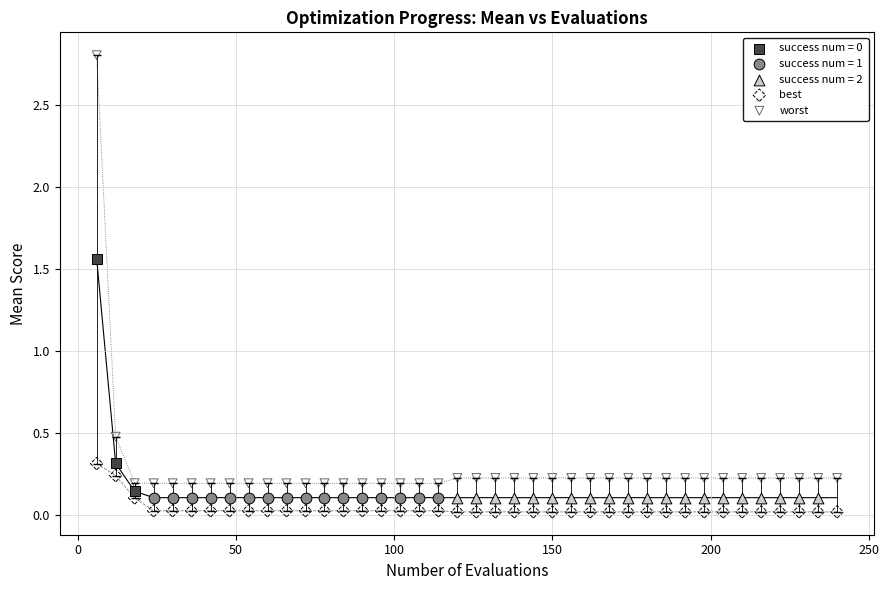

Which series reaches the maximum Y coordinate?

worst